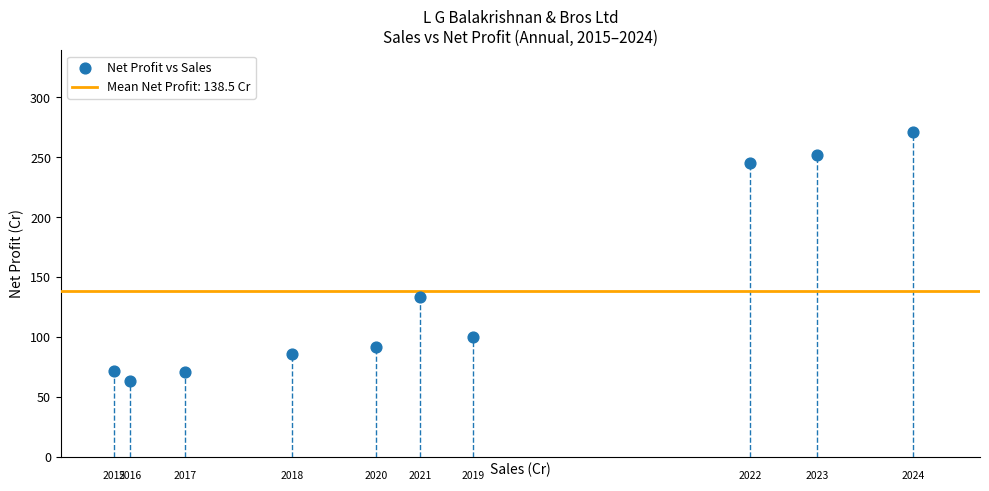

What Y value in the scatter plot is closest to 167?

133.5